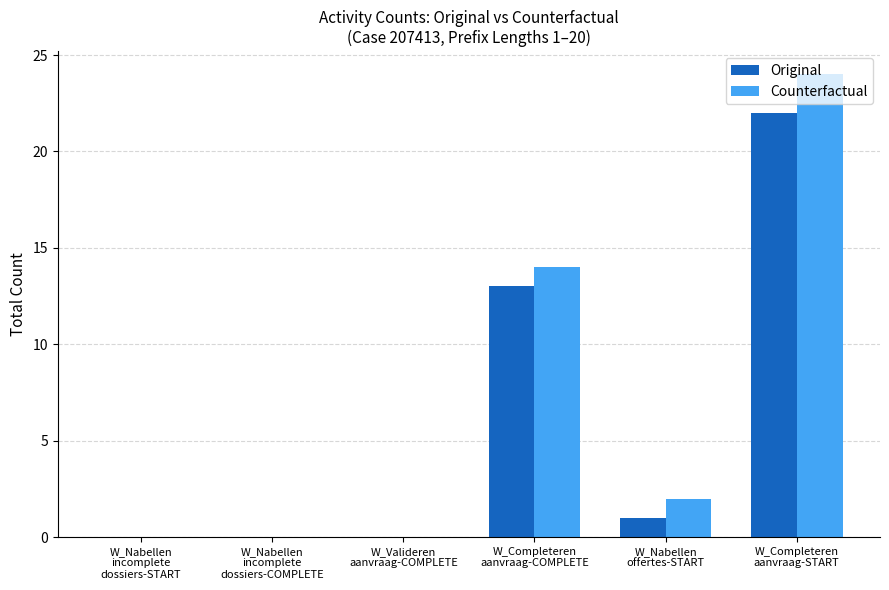

Reading right to left, list all the values displayed in this chart.

Original: W_Completeren
aanvraag-START=22	W_Nabellen
offertes-START=1	W_Completeren
aanvraag-COMPLETE=13	W_Valideren
aanvraag-COMPLETE=0	W_Nabellen
incomplete
dossiers-COMPLETE=0	W_Nabellen
incomplete
dossiers-START=0
Counterfactual: W_Completeren
aanvraag-START=24	W_Nabellen
offertes-START=2	W_Completeren
aanvraag-COMPLETE=14	W_Valideren
aanvraag-COMPLETE=0	W_Nabellen
incomplete
dossiers-COMPLETE=0	W_Nabellen
incomplete
dossiers-START=0